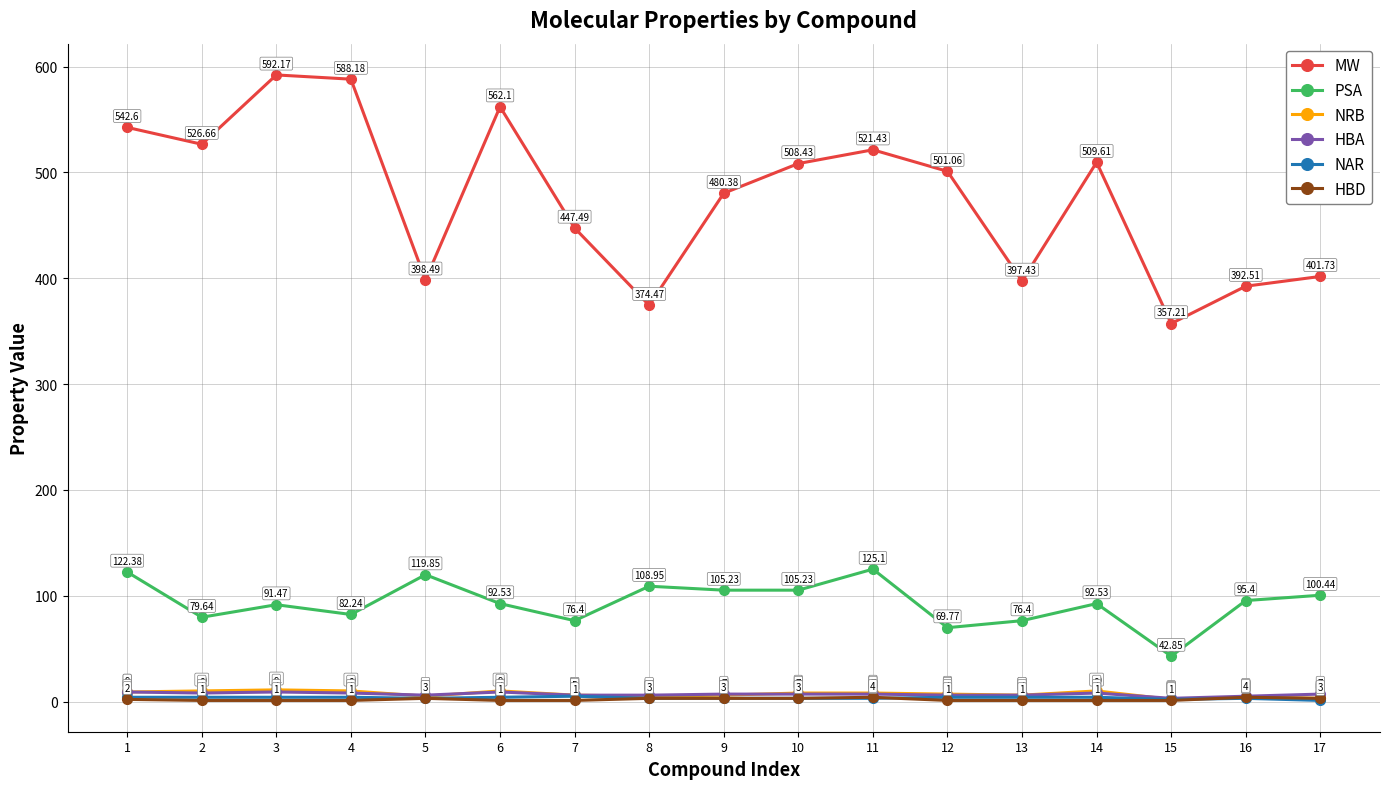

What is the value of the MW point at the 8th from the left?

374.5